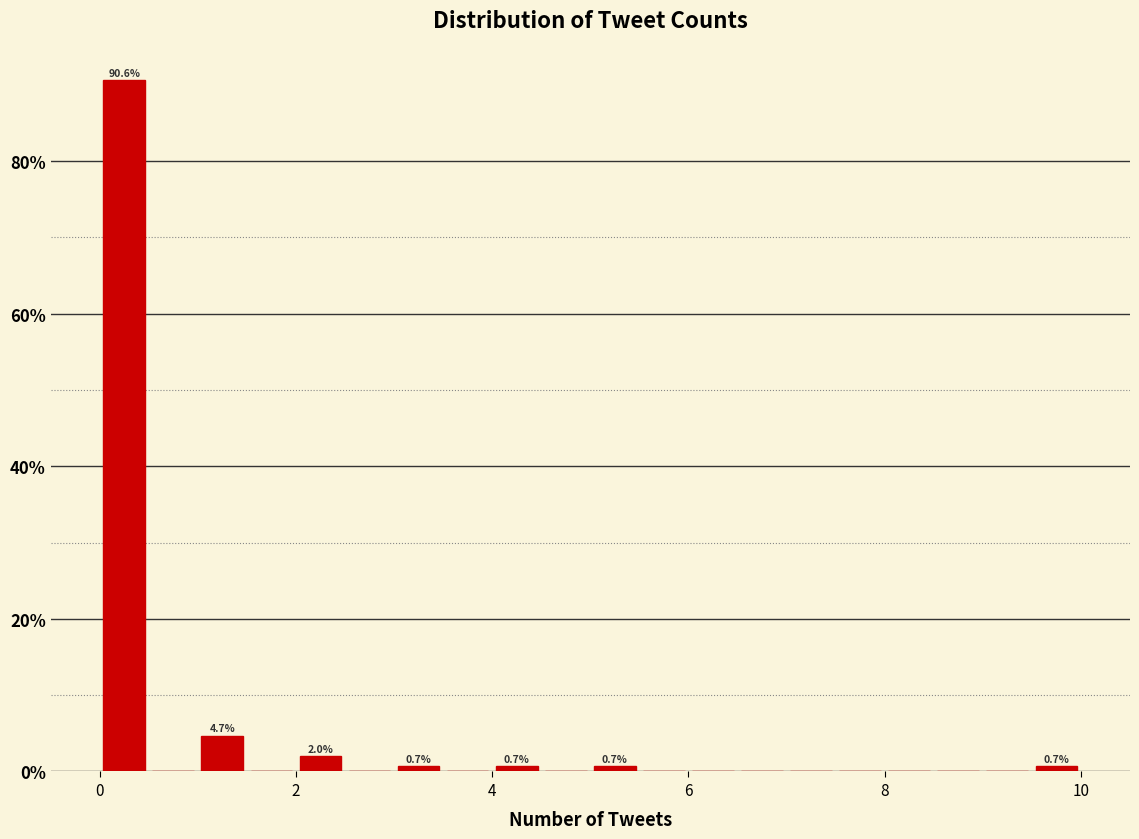

Read against the x-axis, roughly where is the centre of the tallest bar?

0.2